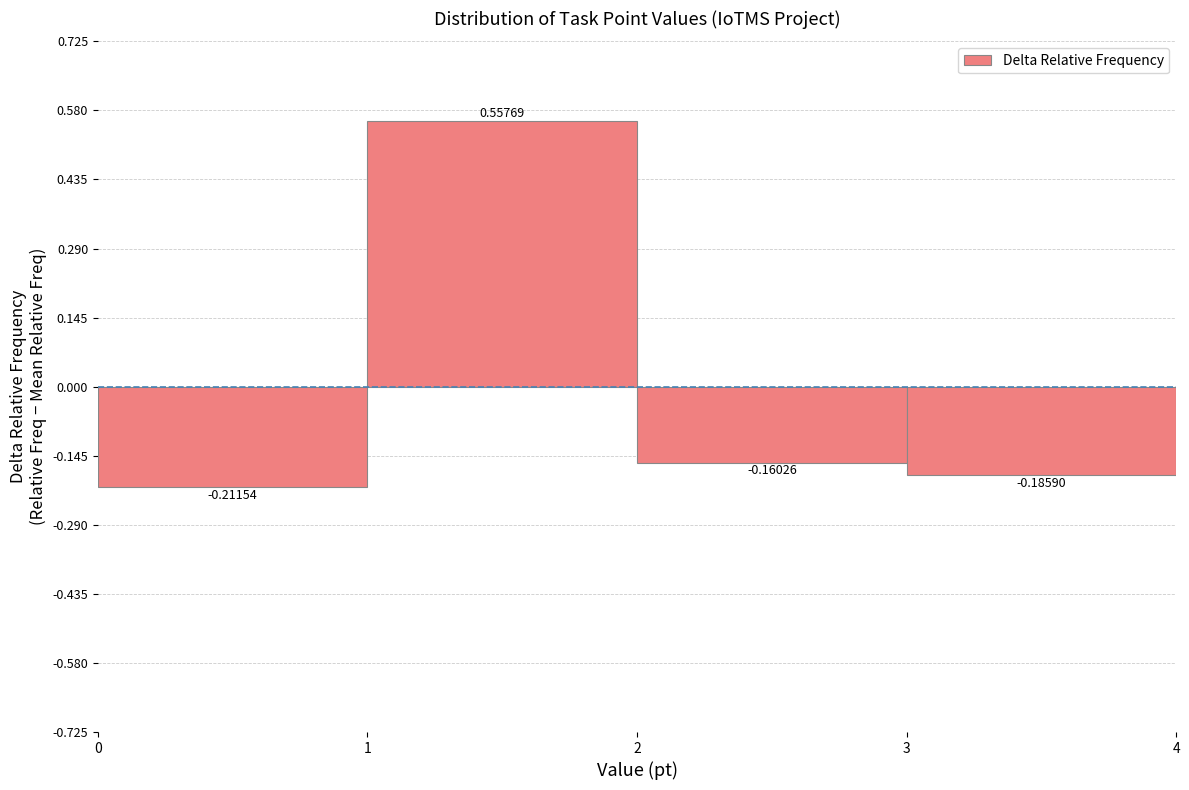

Which range on the x-axis has the tallest bar?

1 to 2